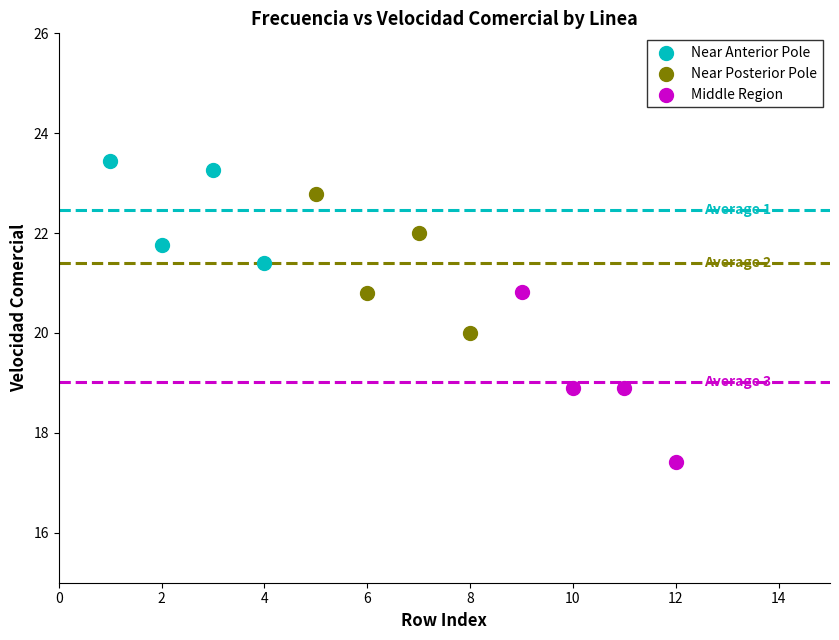

Which series reaches the minimum Y coordinate?

Middle Region